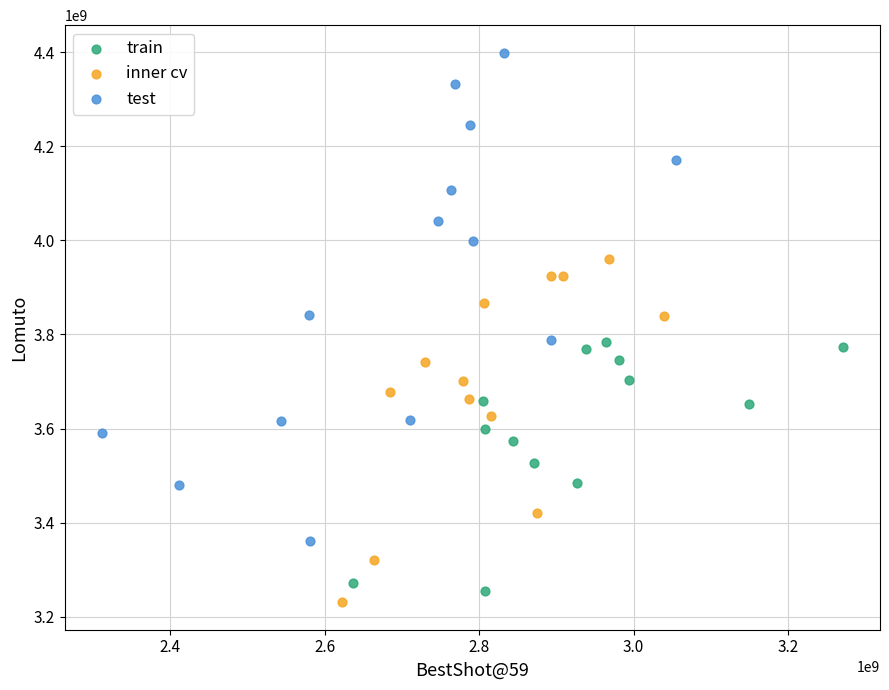

Which series has the largest Y range (max minus min)?

test